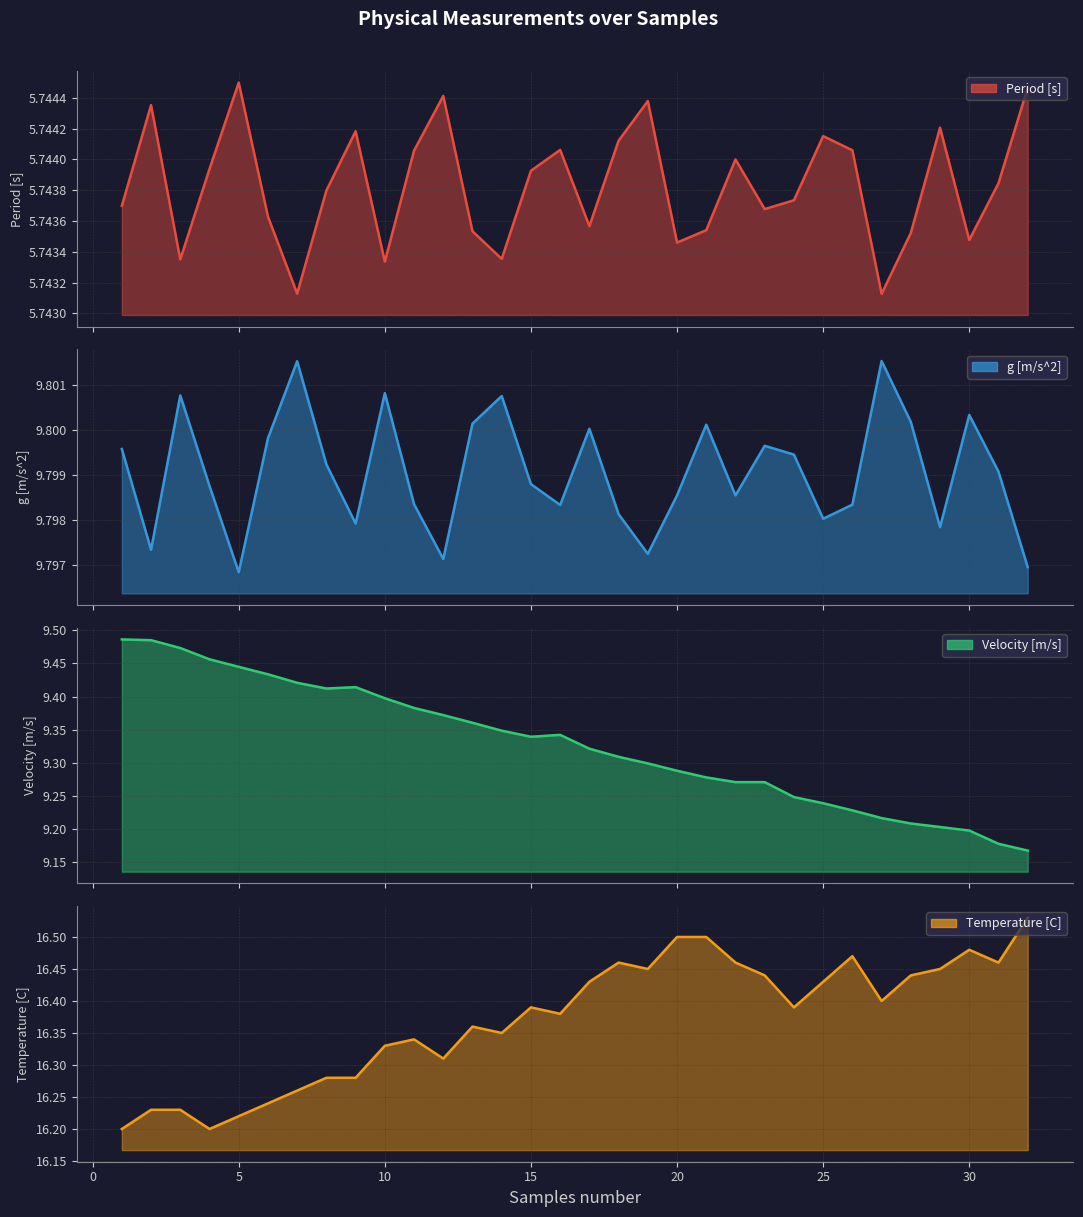

The g [m/s^2] series shows 9.8 at 28. True or false?

True